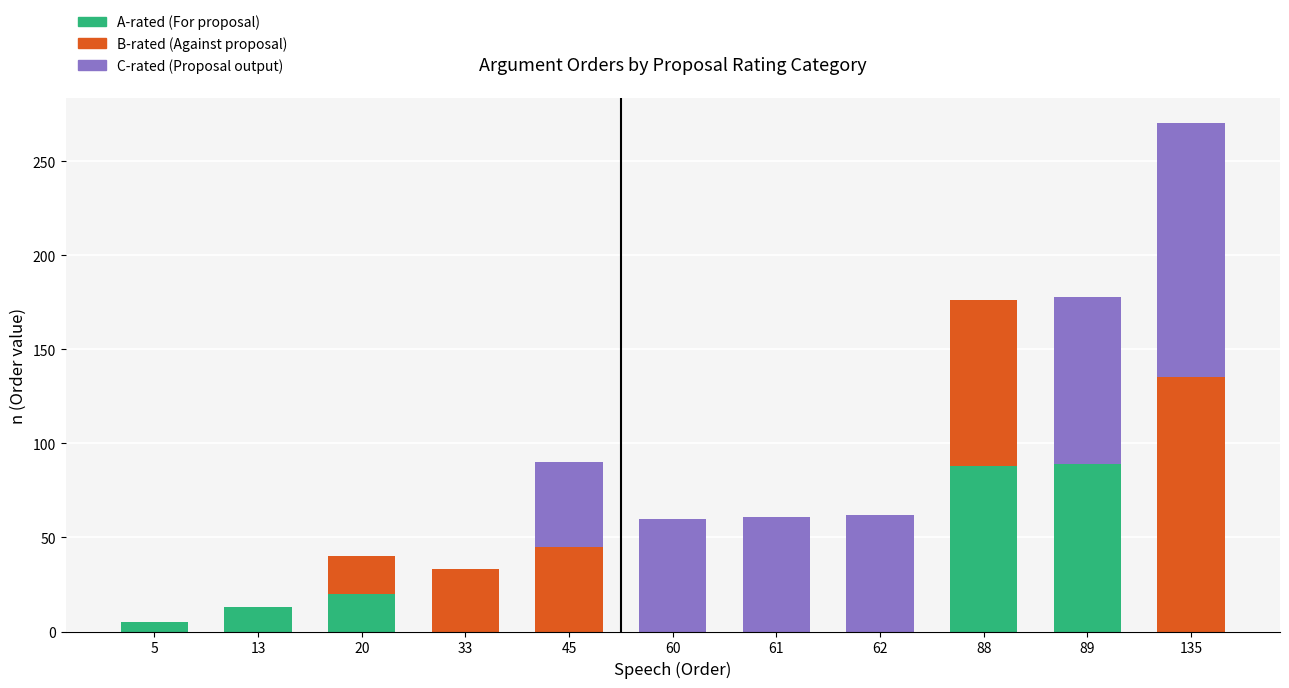

The value of A-rated (For proposal) at 45 is -56. True or false?

False